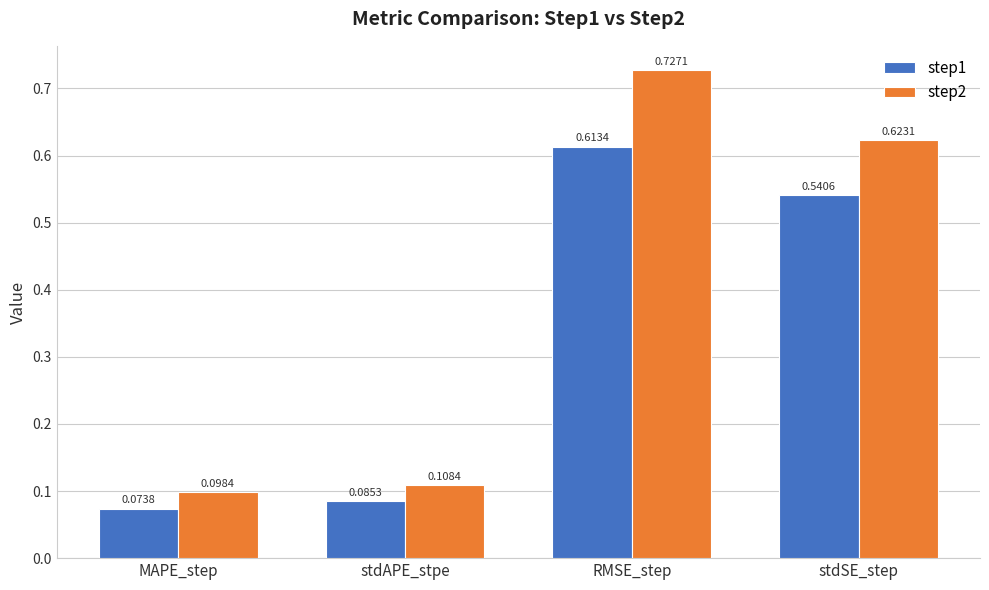

Where is step1 nearest to the value 0?

MAPE_step